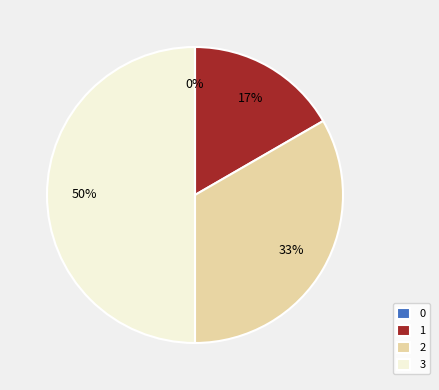

To the nearest percent, what is the average slice percentage?

25%